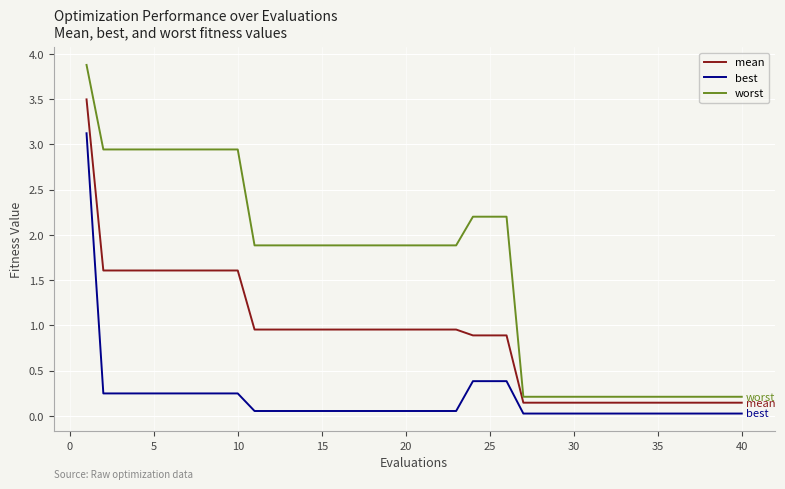

Which series has the largest total across all categories?

worst